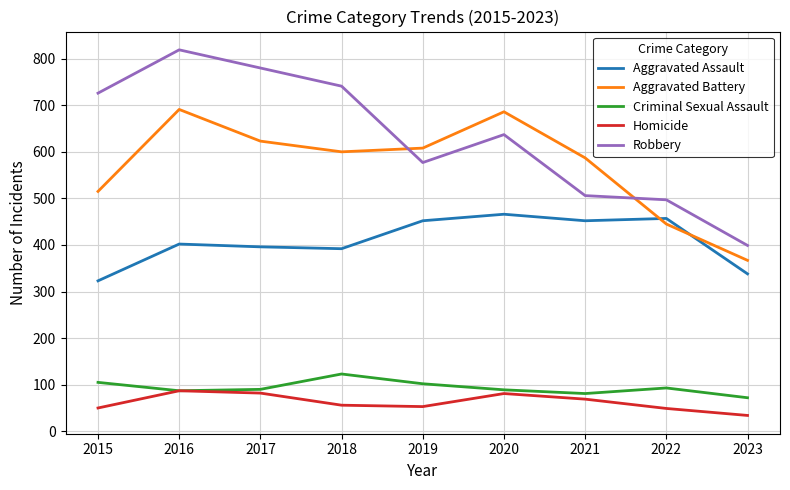

What is the total value across all series at 2022?

1541